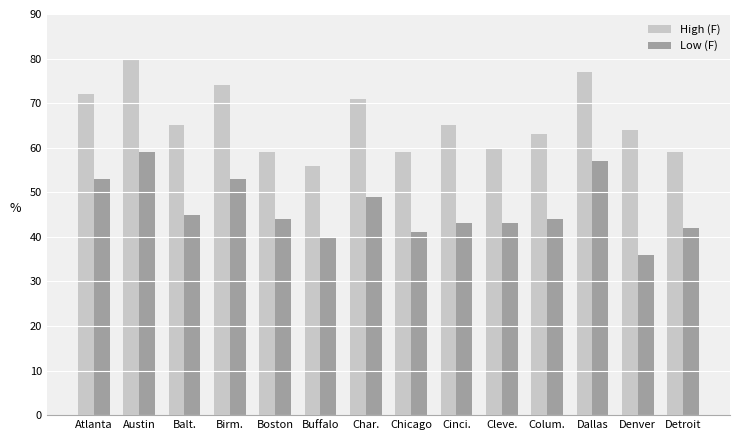

Which category has the highest value in the Low (F) series?

Austin